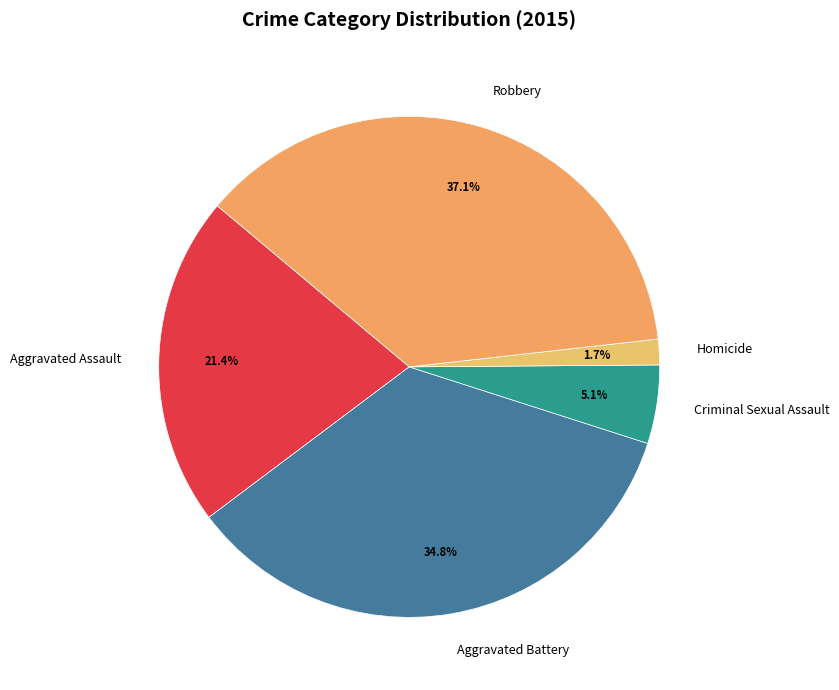

Between Homicide and Aggravated Assault, which is larger?

Aggravated Assault